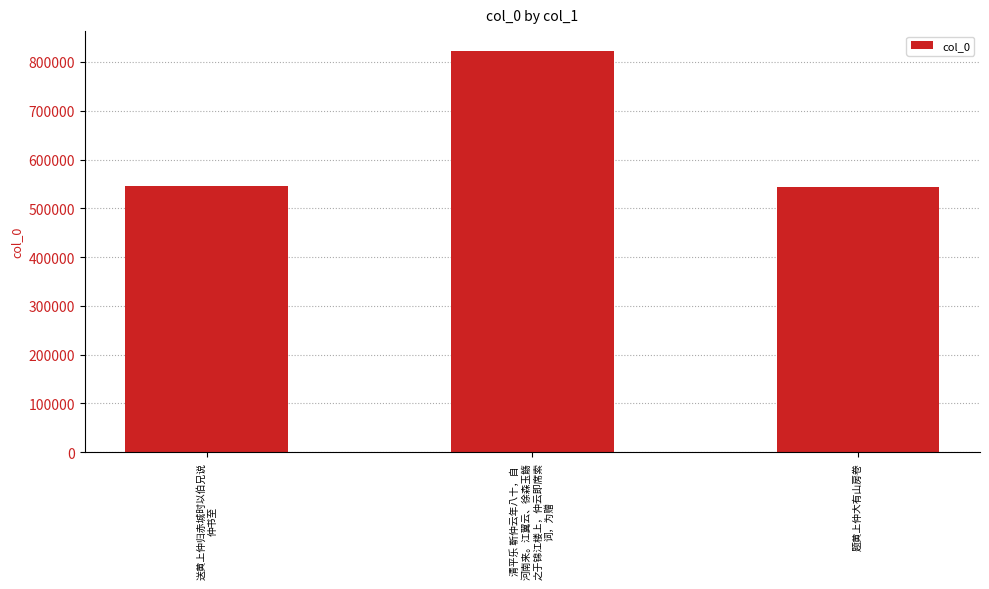

Is it true that the value at 题黄上仲大有山房卷 is 320857?

False